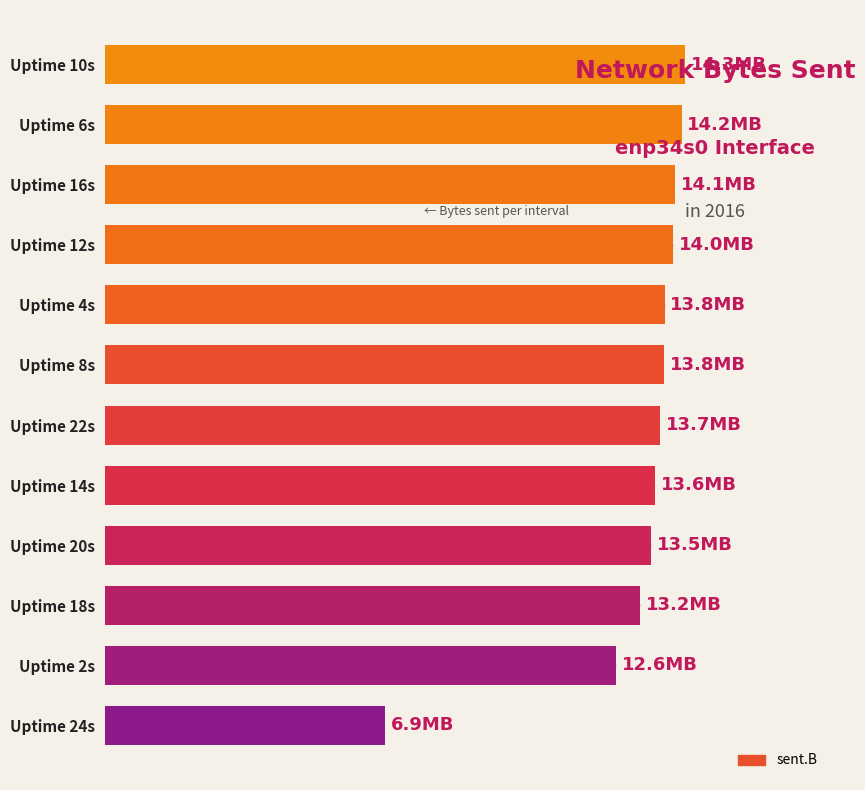

What is the average value?

13154657